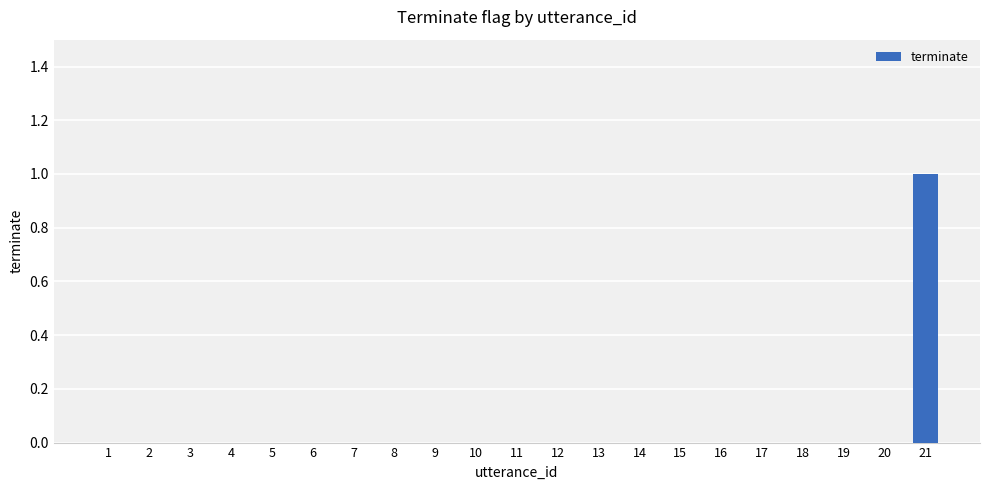

Reading right to left, transcribe all the data shown in this chart.

21=1	20=0	19=0	18=0	17=0	16=0	15=0	14=0	13=0	12=0	11=0	10=0	9=0	8=0	7=0	6=0	5=0	4=0	3=0	2=0	1=0